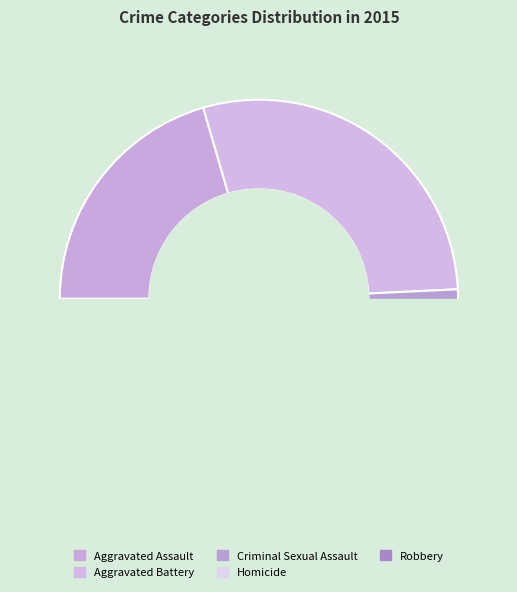

Count the number of slices in the pie.

5